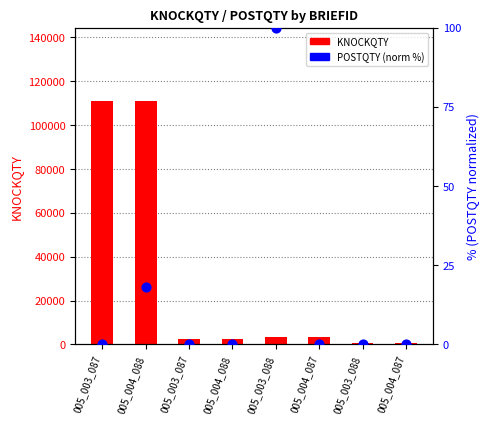

Which series contains the highest Y value?

KNOCKQTY